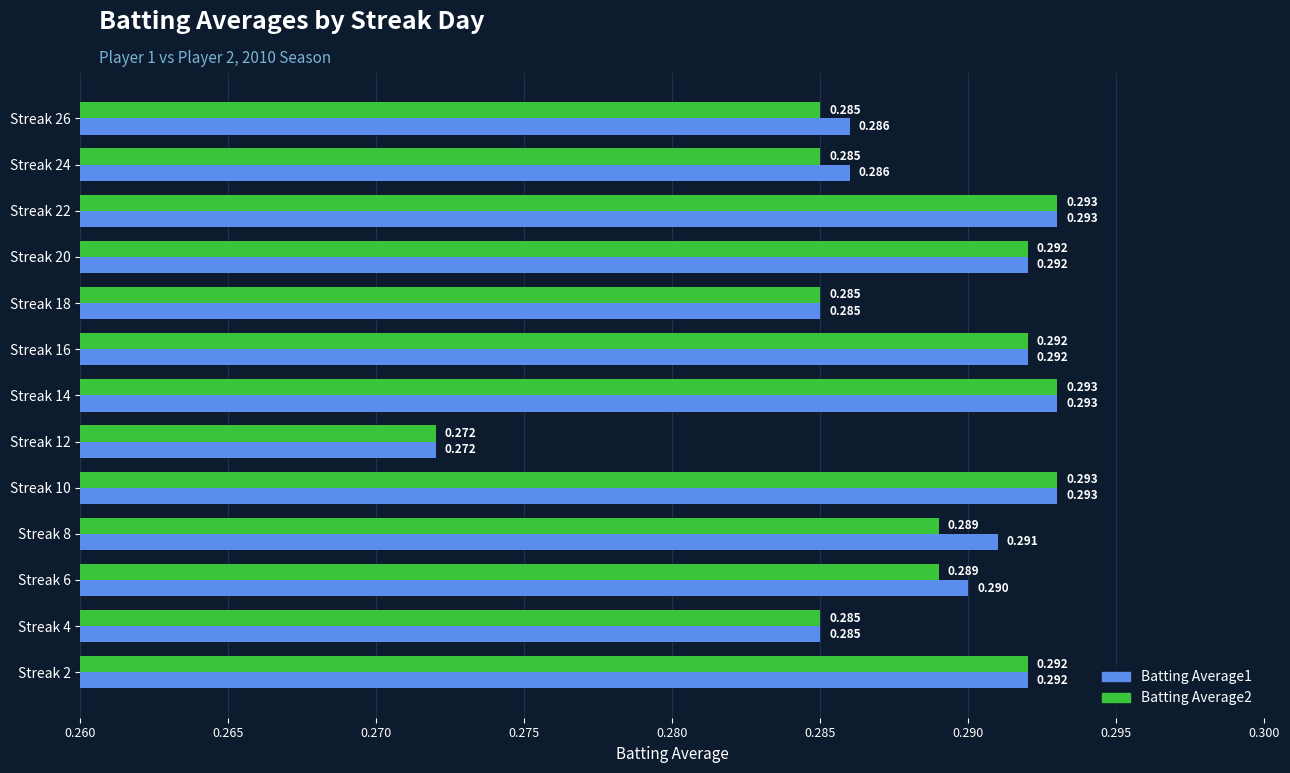

At how many categories does at least one series exceed 0?

13